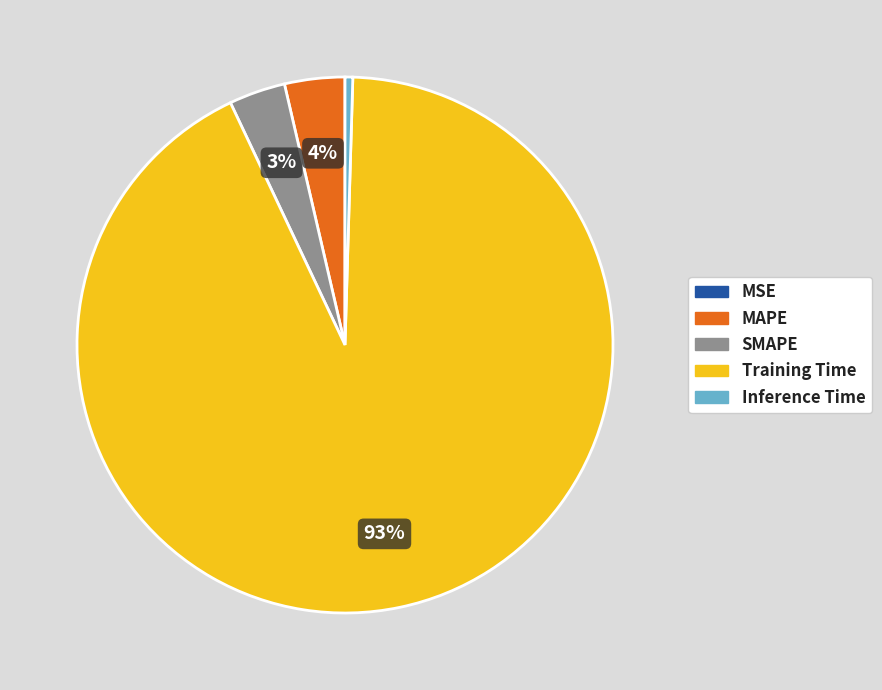

Which category has the biggest portion of the pie?

Training Time